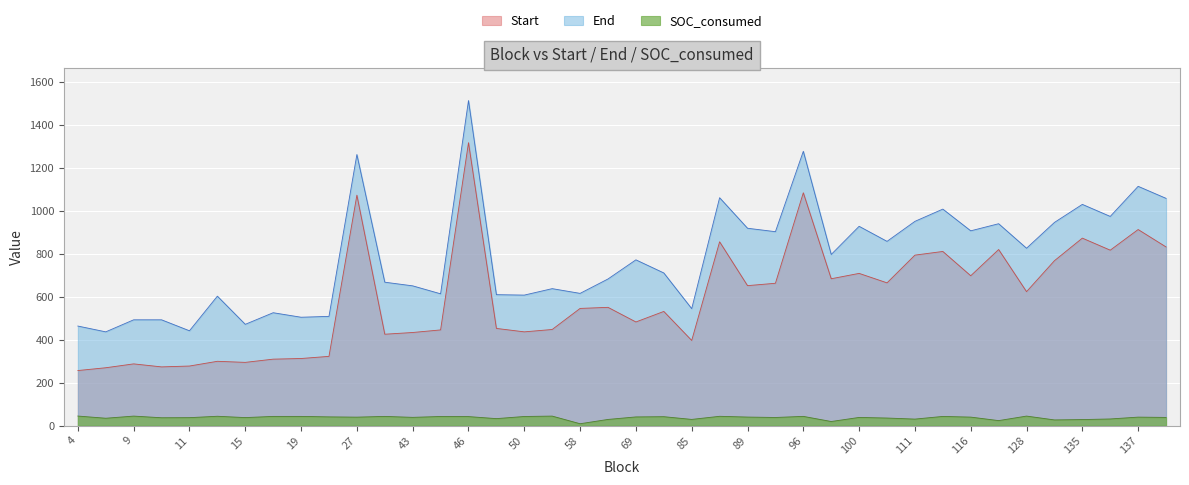

True or false: SOC_consumed and End cross at least once.

False